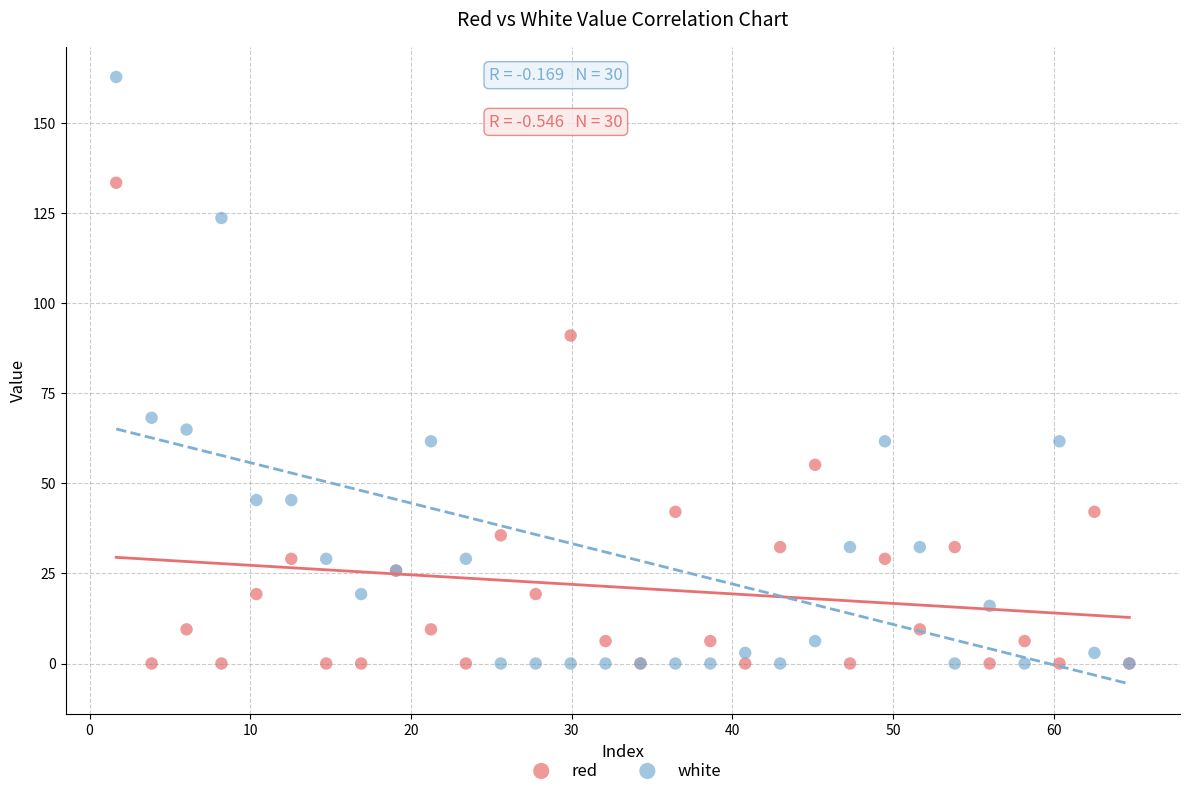

What is the X range (max minus min) for the scatter plot?

63.1